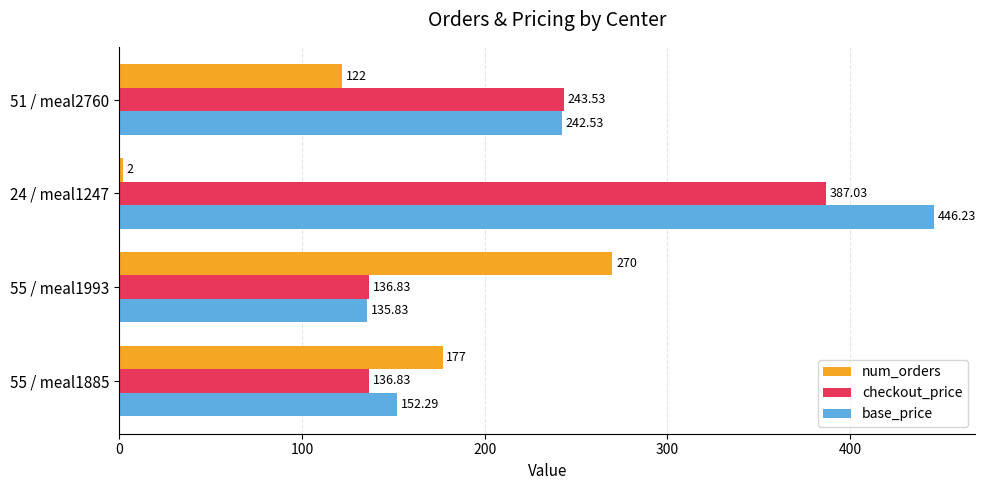

Which series has the largest total across all categories?

base_price